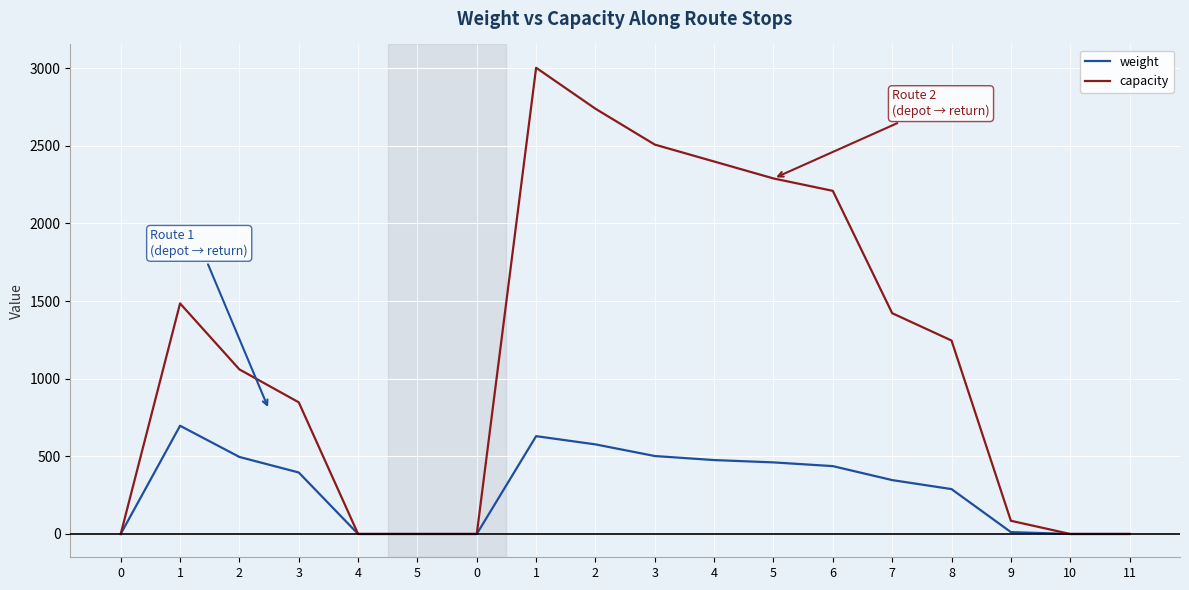

True or false: weight has a value of -211 at 5.

False